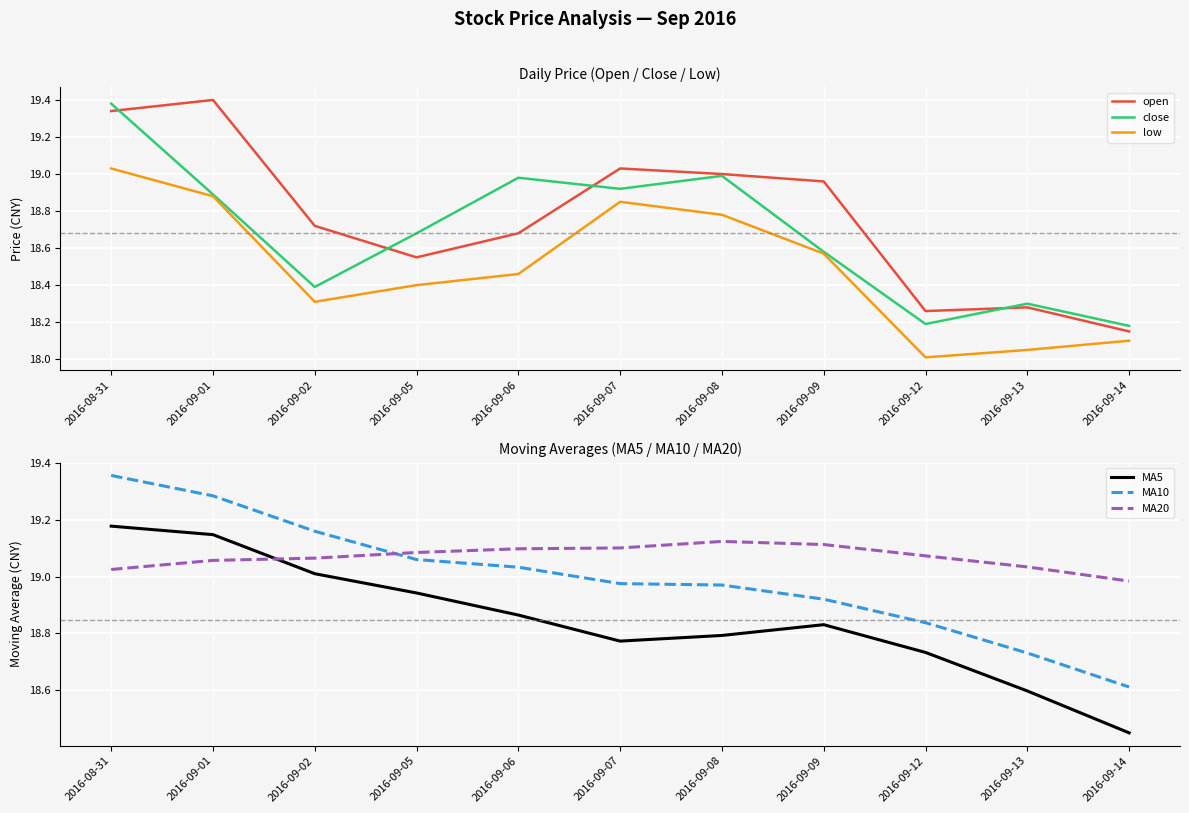

How many data points does each series have?

11